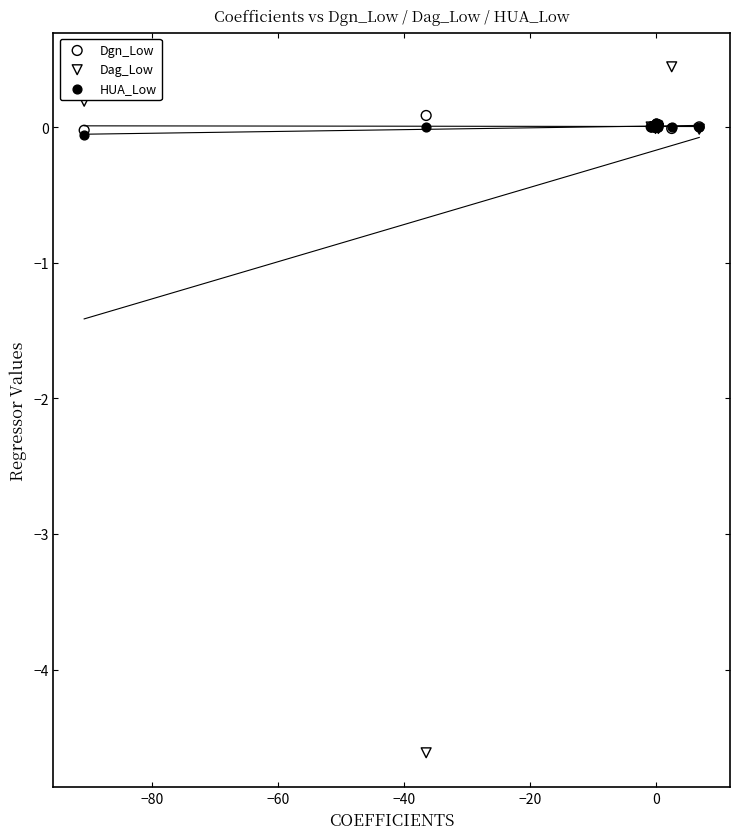

Which series reaches the minimum Y coordinate?

Dag_Low